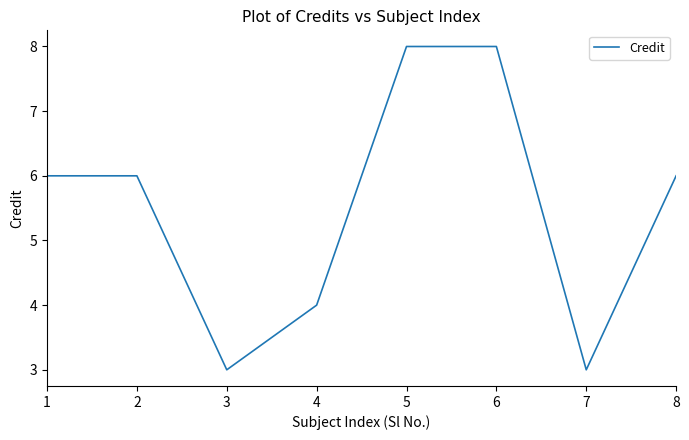

What is the difference between the maximum and second lowest values?

5